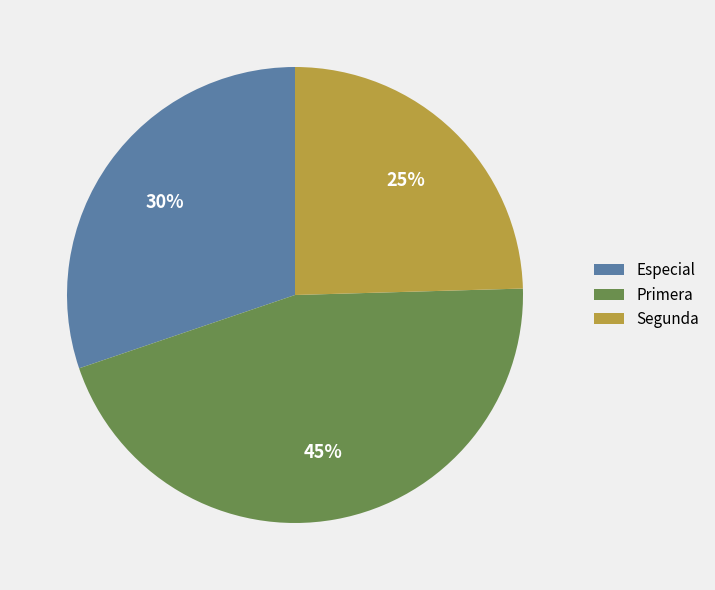

Which has a higher value, Segunda or Primera?

Primera